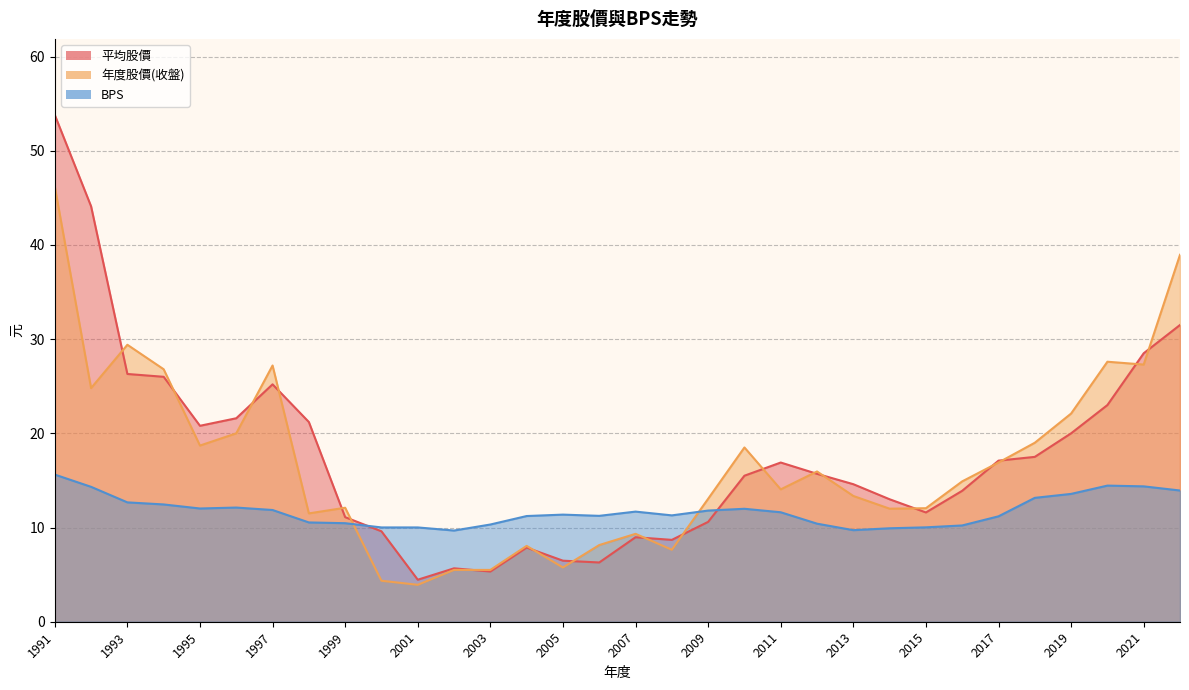

What is the smallest value displayed?

3.9